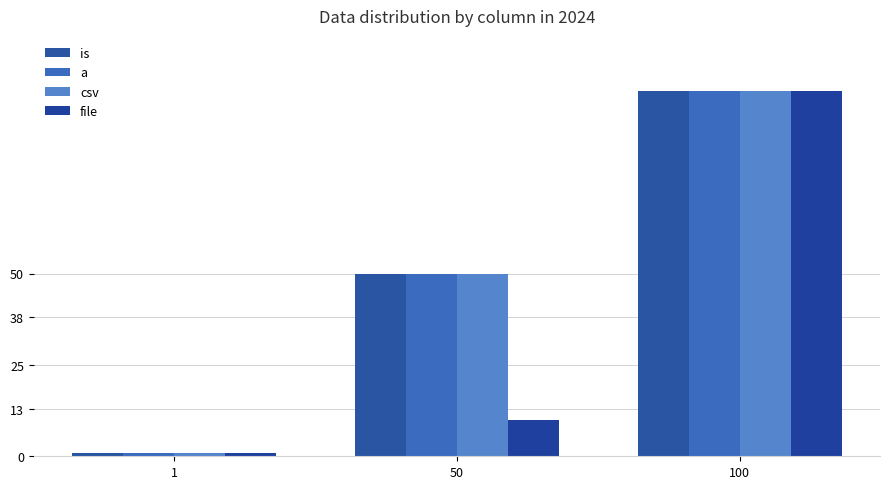

Which series has the largest total across all categories?

is